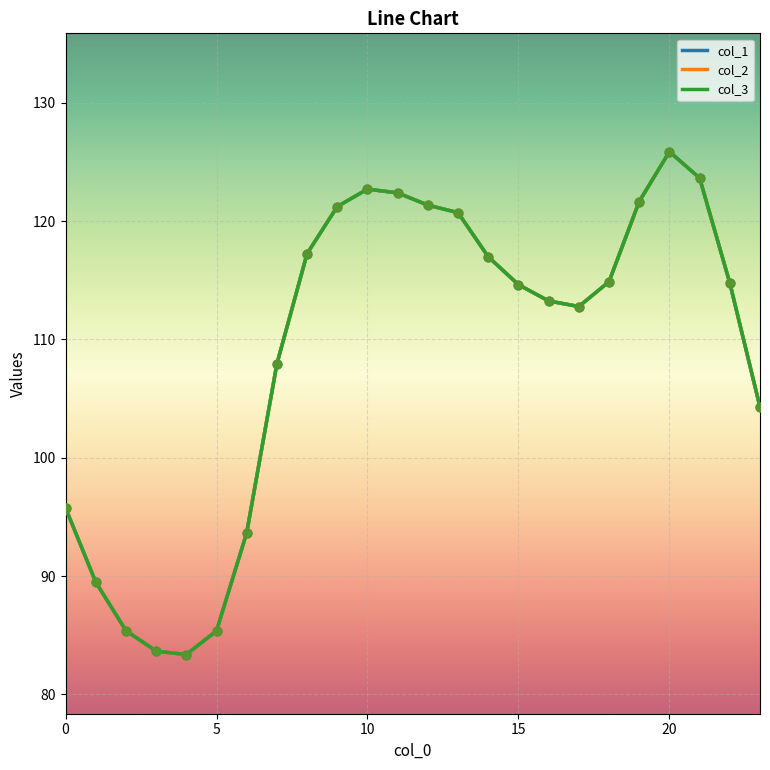

Is this an area chart (filled region under the line)?

No